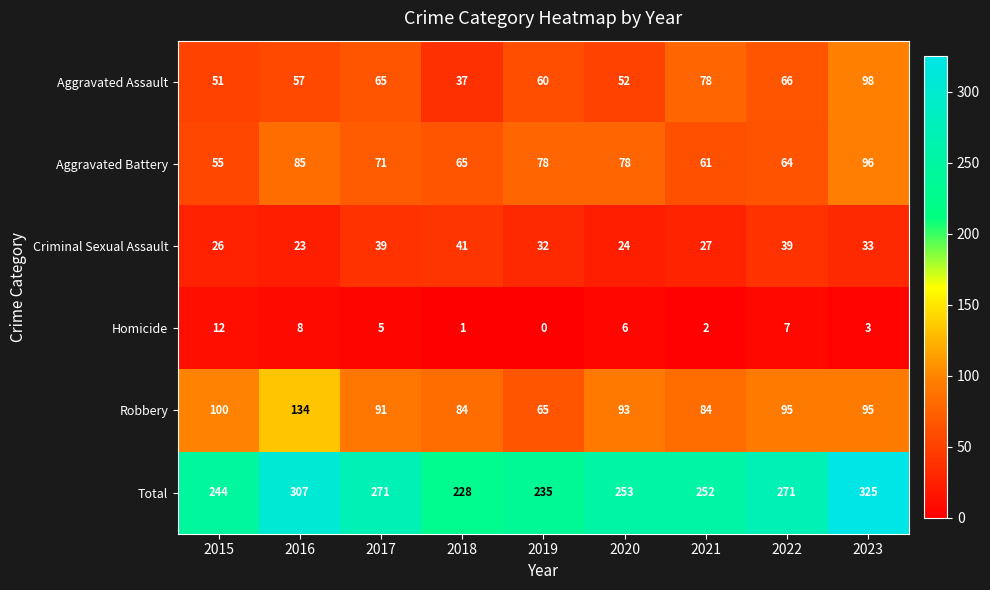

Between 2016 and 2022, which series saw the biggest shift?

Robbery